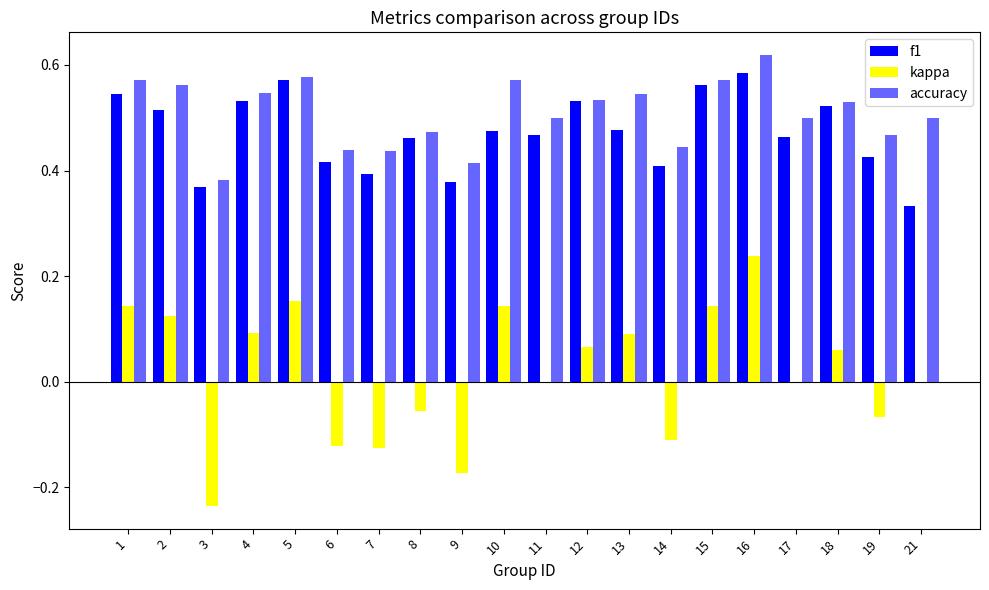

How many groups of bars are there?

20